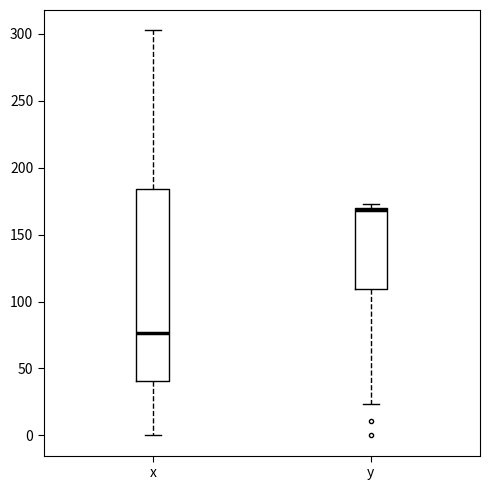

Comparing the boxes themselves (not the whiskers), which one is the tallest?

x